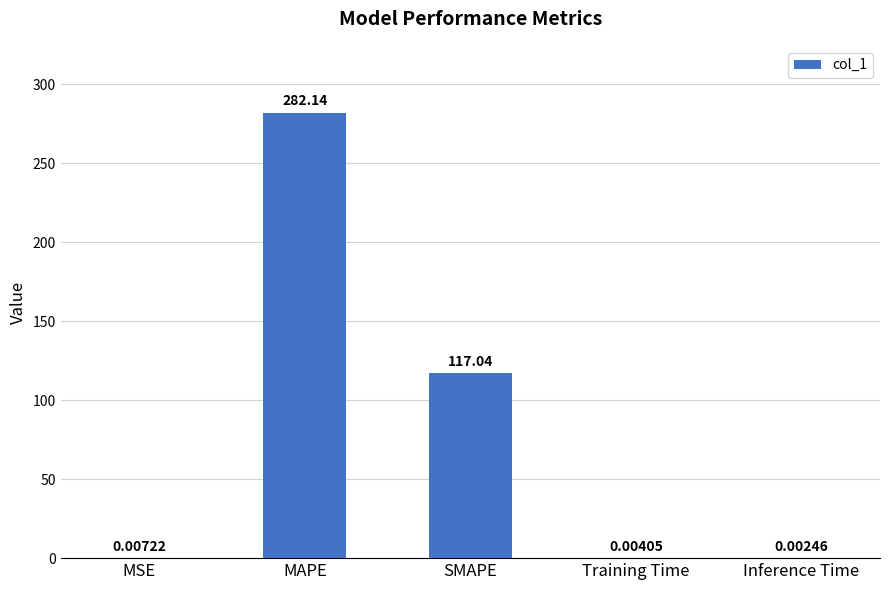

Which label corresponds to the largest value in the chart?

MAPE